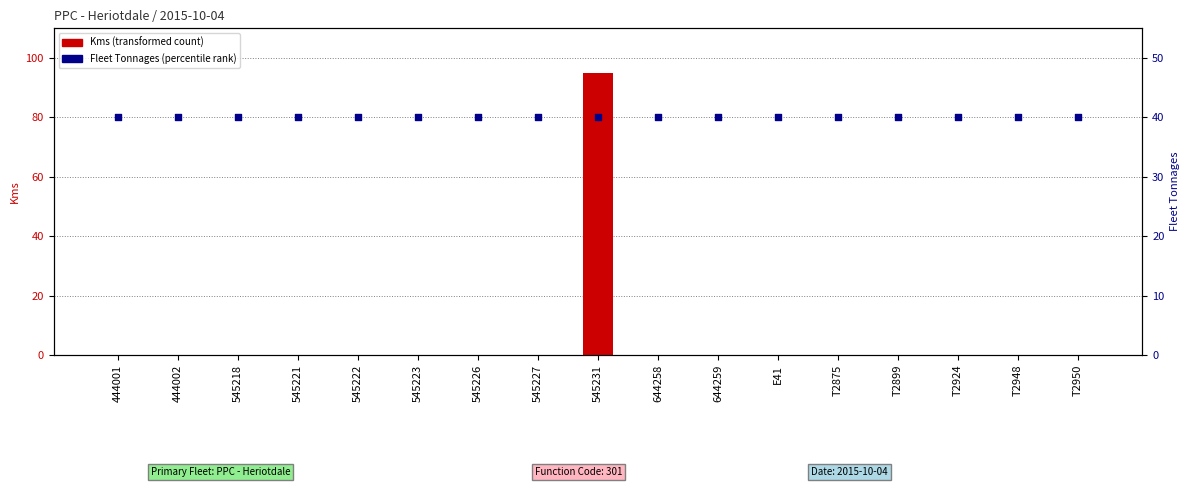

What are all the series names shown in the legend?

Kms (transformed count), Fleet Tonnages (percentile rank)